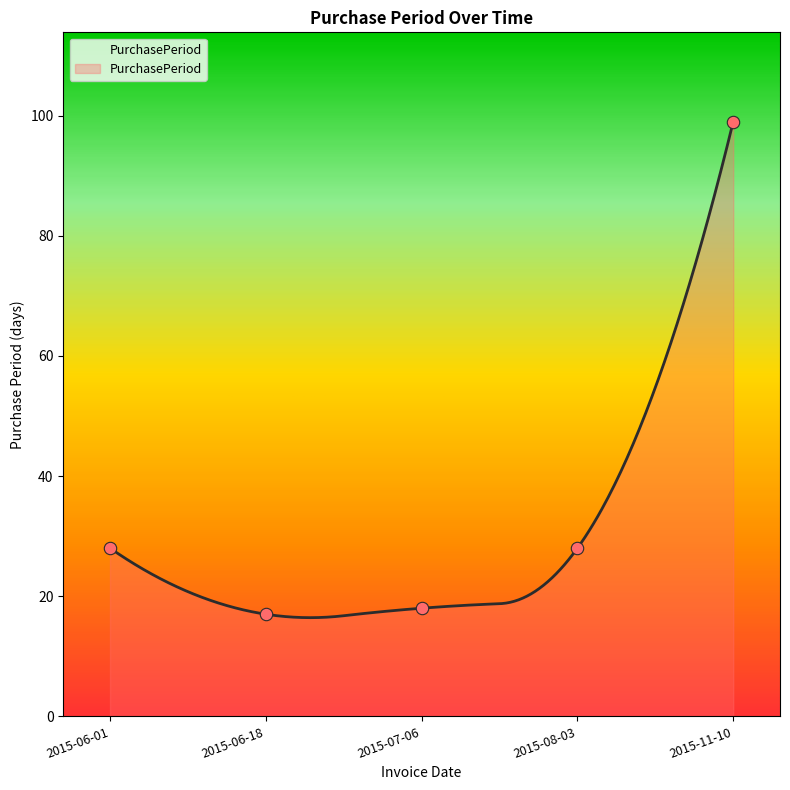

Which has a higher value, 2015-08-03 or 2015-11-10?

2015-11-10